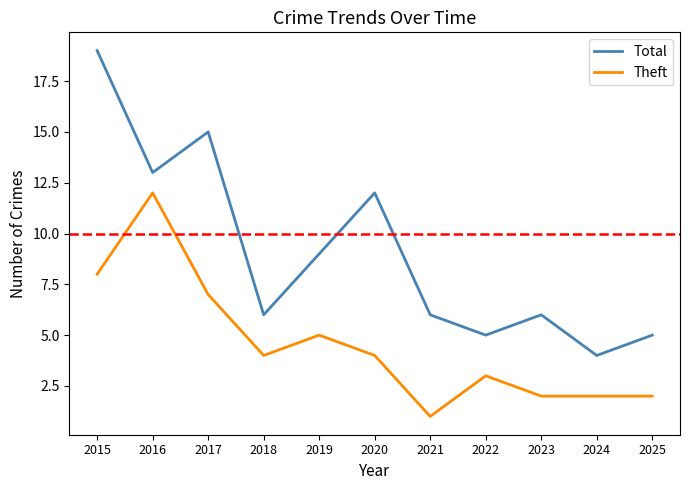

How many lines are shown in the chart?

2